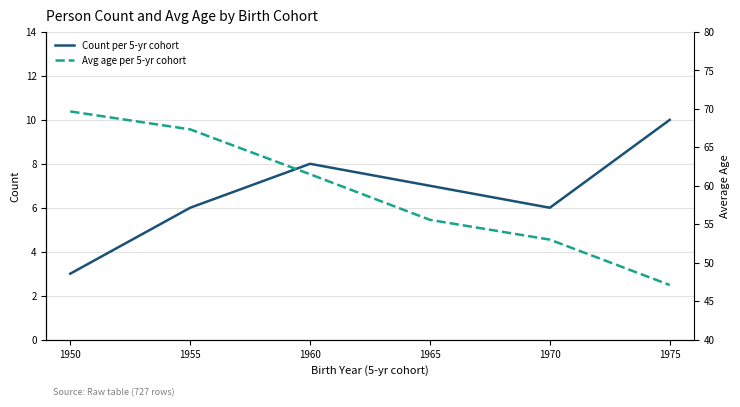

Which series has the largest range (max minus min)?

Avg age per 5-yr cohort